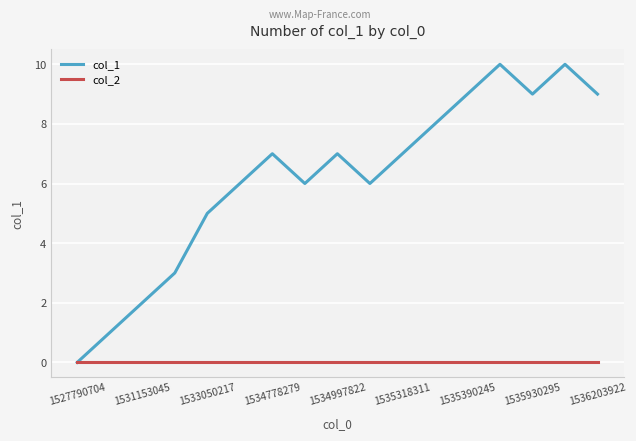

What is the greatest value displayed?

10